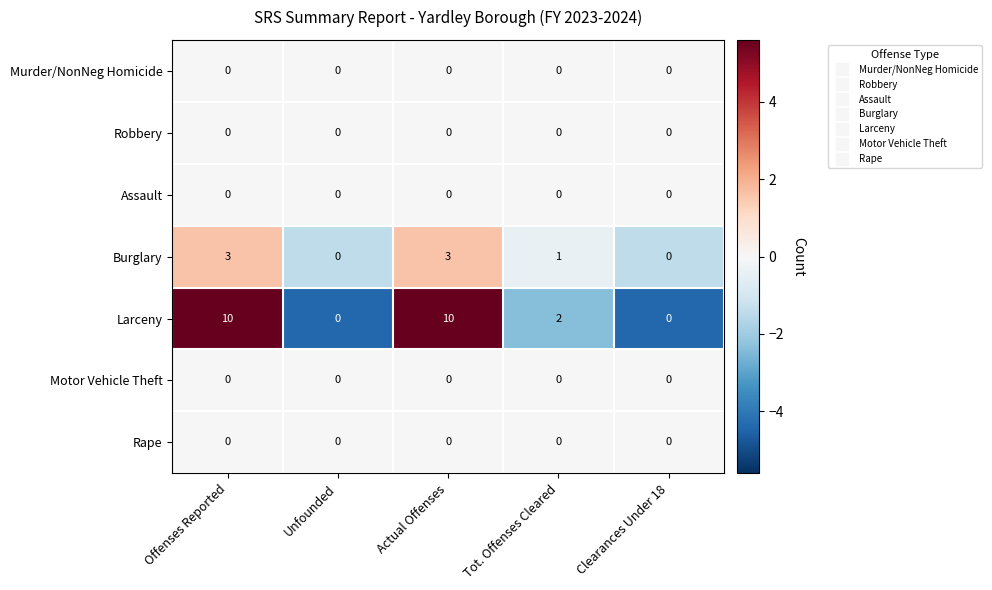

Between Actual Offenses and Tot. Offenses Cleared, which series saw the biggest shift?

Larceny